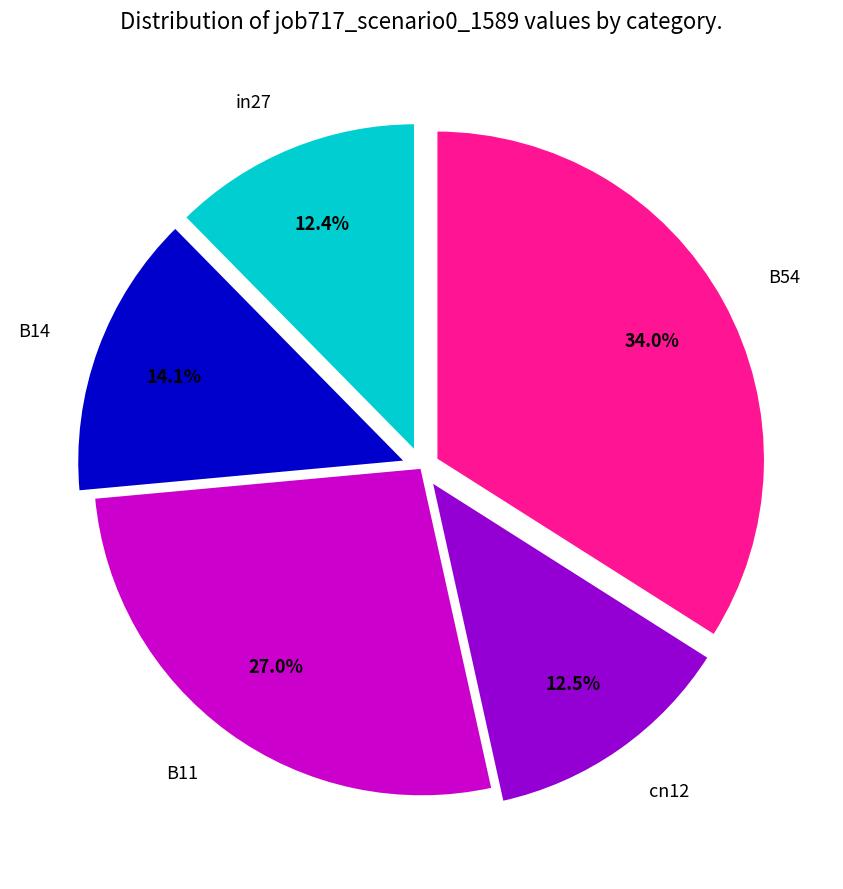

To the nearest percent, what portion does in27 represent?

12%